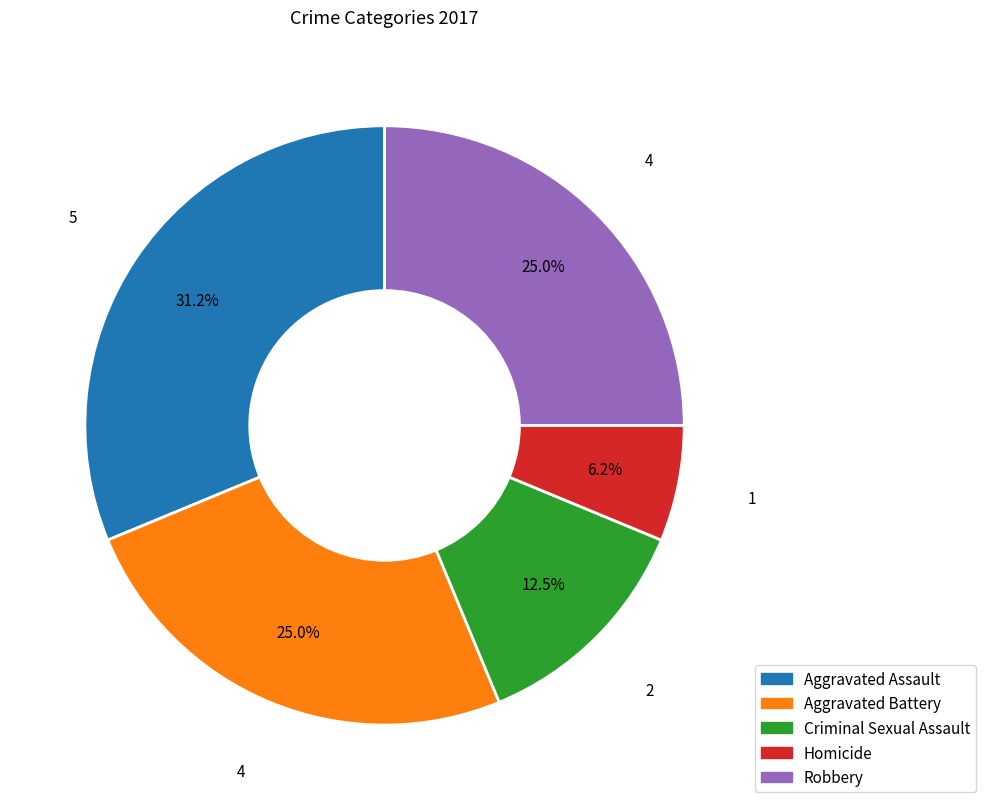

How many segments does this pie chart have?

5